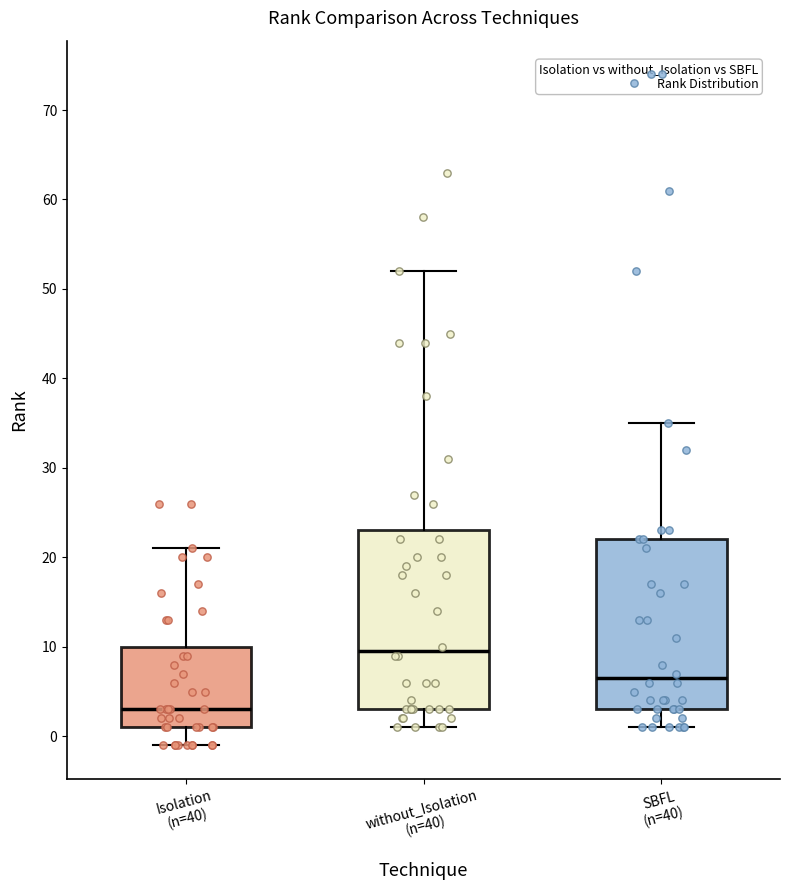

Reading left to right, read every box against the y-axis: the position of its median line, the range the box covers, and the ends of its whiskers. The values are not printed on the chart, so give them approximately, as read against the axis.

Isolation (n=40): median 3, box 1 to 10, whiskers -1 to 21
without_Isolation (n=40): median 10, box 3 to 23, whiskers 1 to 52
SBFL (n=40): median 7, box 3 to 22, whiskers 1 to 35